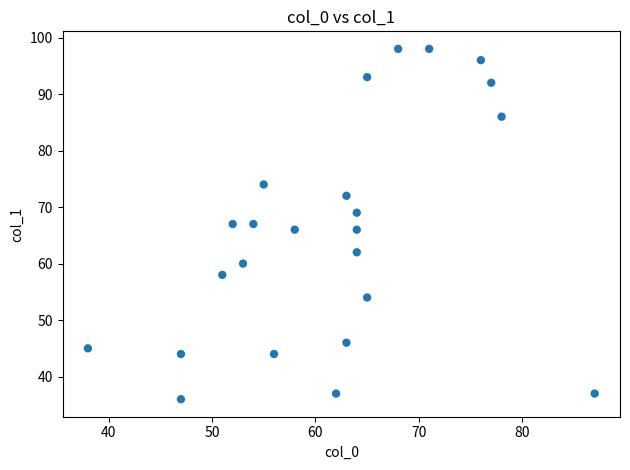

What is the range of X values (max minus min)?

49